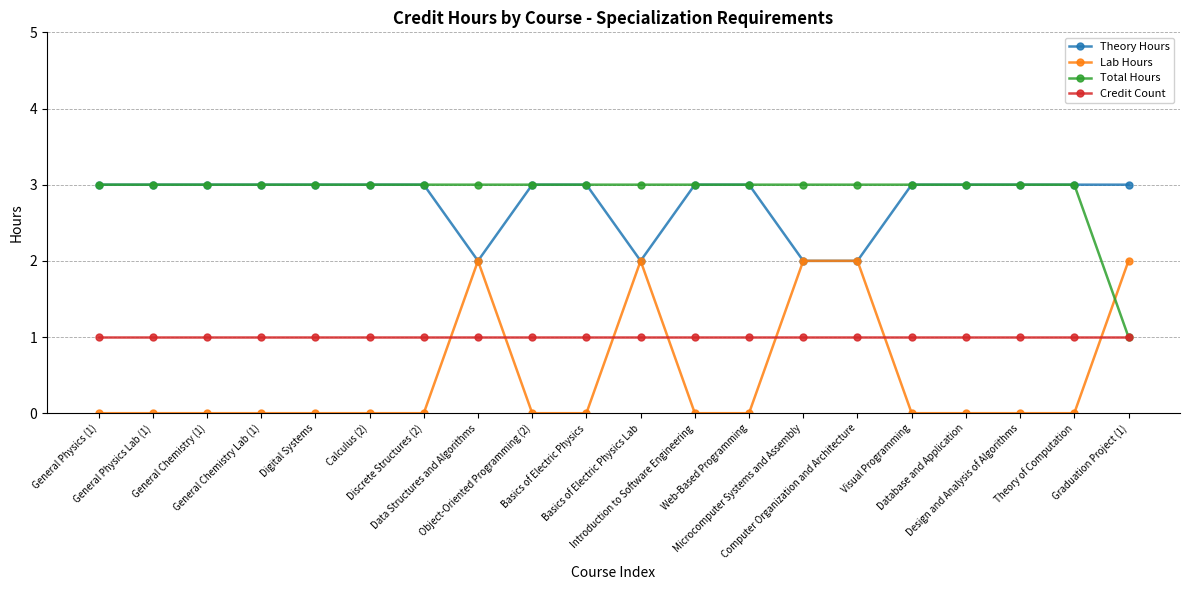

What is the maximum value for Theory Hours?

3